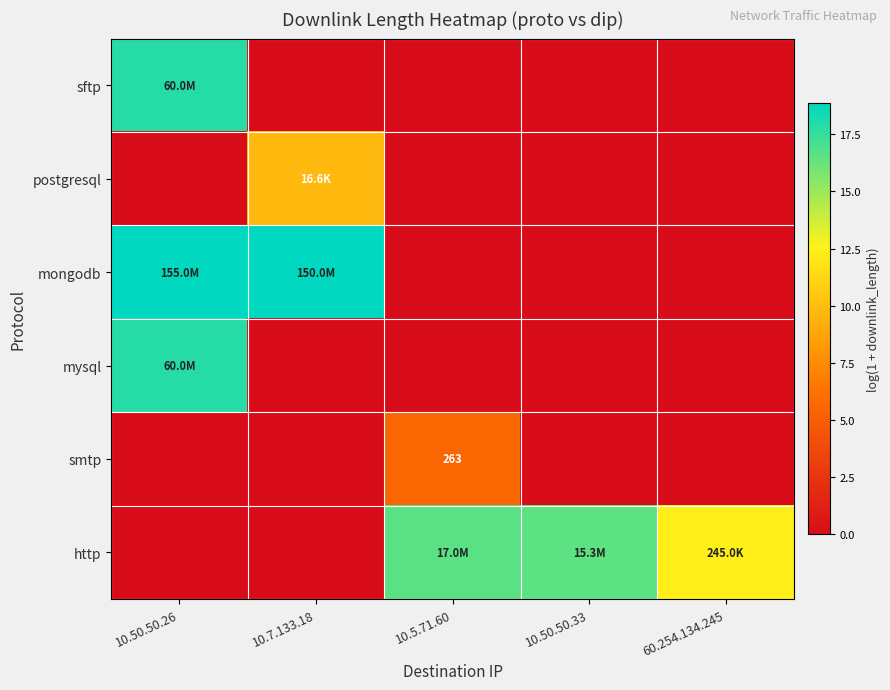

Rank the series by their maximum value, from highest to lowest.

mongodb, sftp, mysql, http, postgresql, smtp